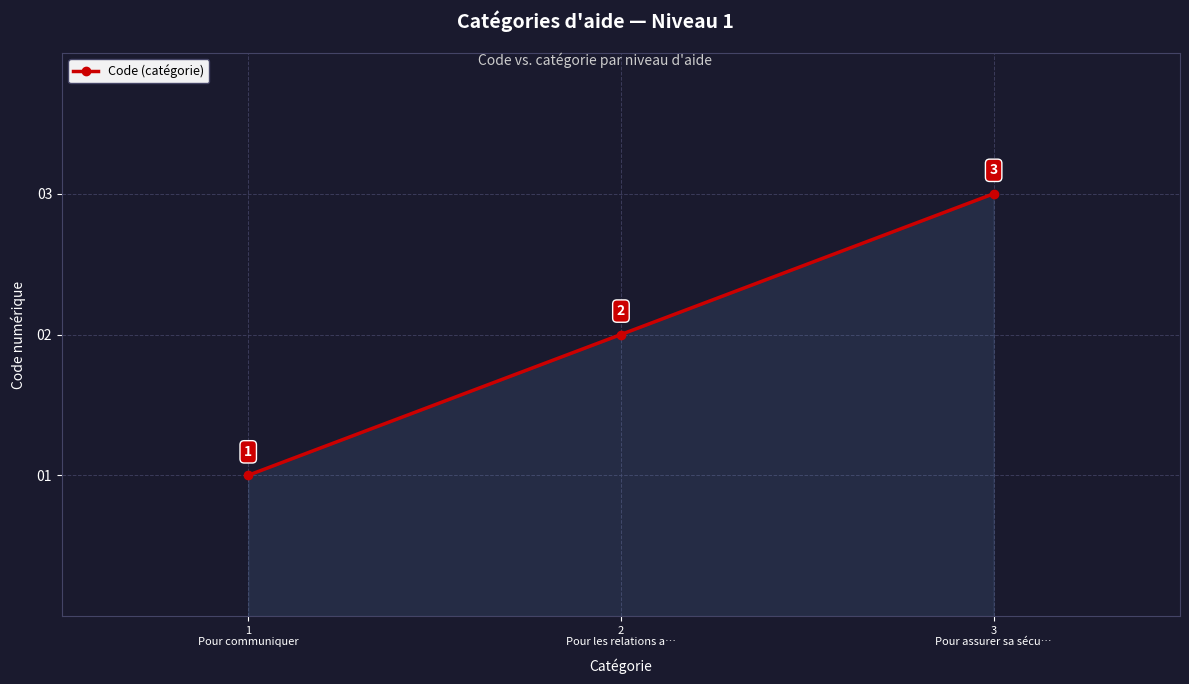

What is the average value?

2